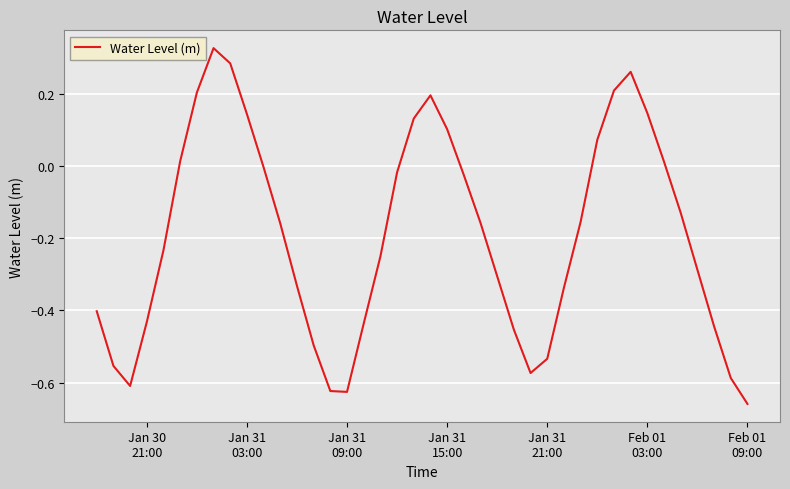

What is the difference between the maximum and minimum values?

1.0